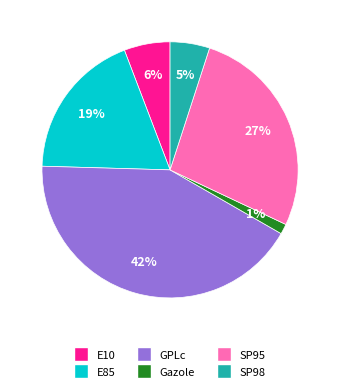

What percentage is the SP98 slice, to the nearest percent?

5%